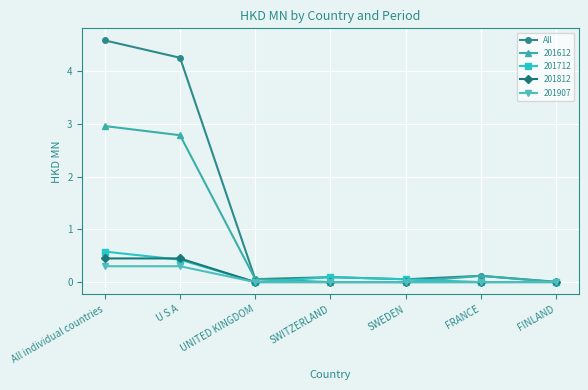

What is the label of the 7th point from the right?

All individual countries